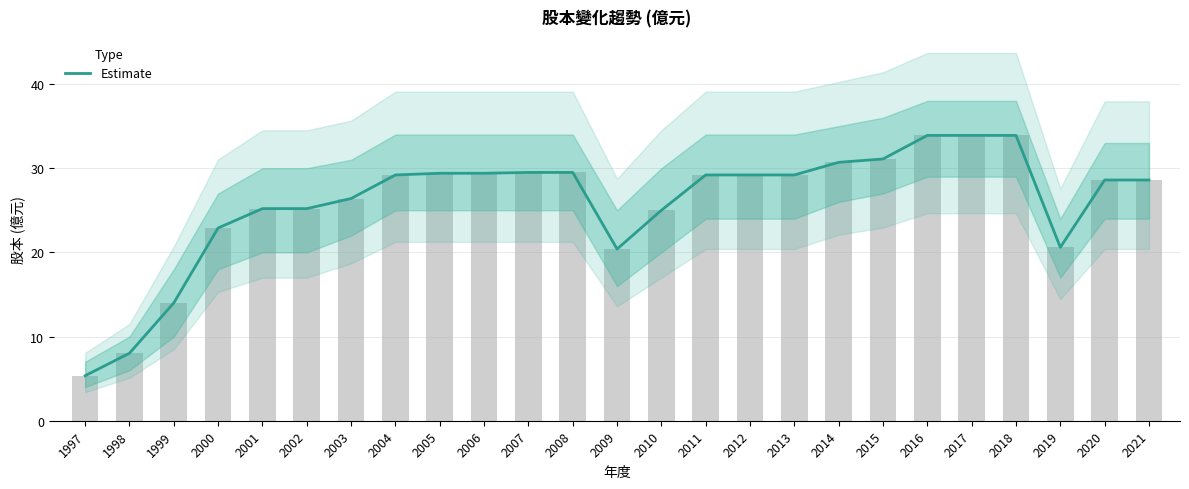

Reading left to right, extract all data points from this chart.

1997=5.3	1998=8.0	1999=14.0	2000=22.9	2001=25.2	2002=25.2	2003=26.4	2004=29.2	2005=29.4	2006=29.4	2007=29.5	2008=29.5	2009=20.4	2010=25.0	2011=29.2	2012=29.2	2013=29.2	2014=30.7	2015=31.1	2016=33.9	2017=33.9	2018=33.9	2019=20.6	2020=28.6	2021=28.6